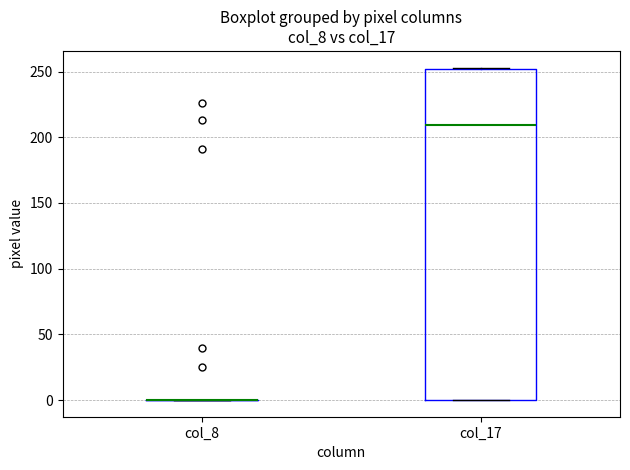

Reading left to right, transcribe this box plot: for each box, give where its median line is, the range the box spans, and where its two whiskers end, as read against the y-axis. The values are not printed on the chart, so give them approximately, as read against the axis.

col_8: box collapsed to a line at 0, whiskers 0 to 0
col_17: median 210, box 0 to 250, whiskers 0 to 255